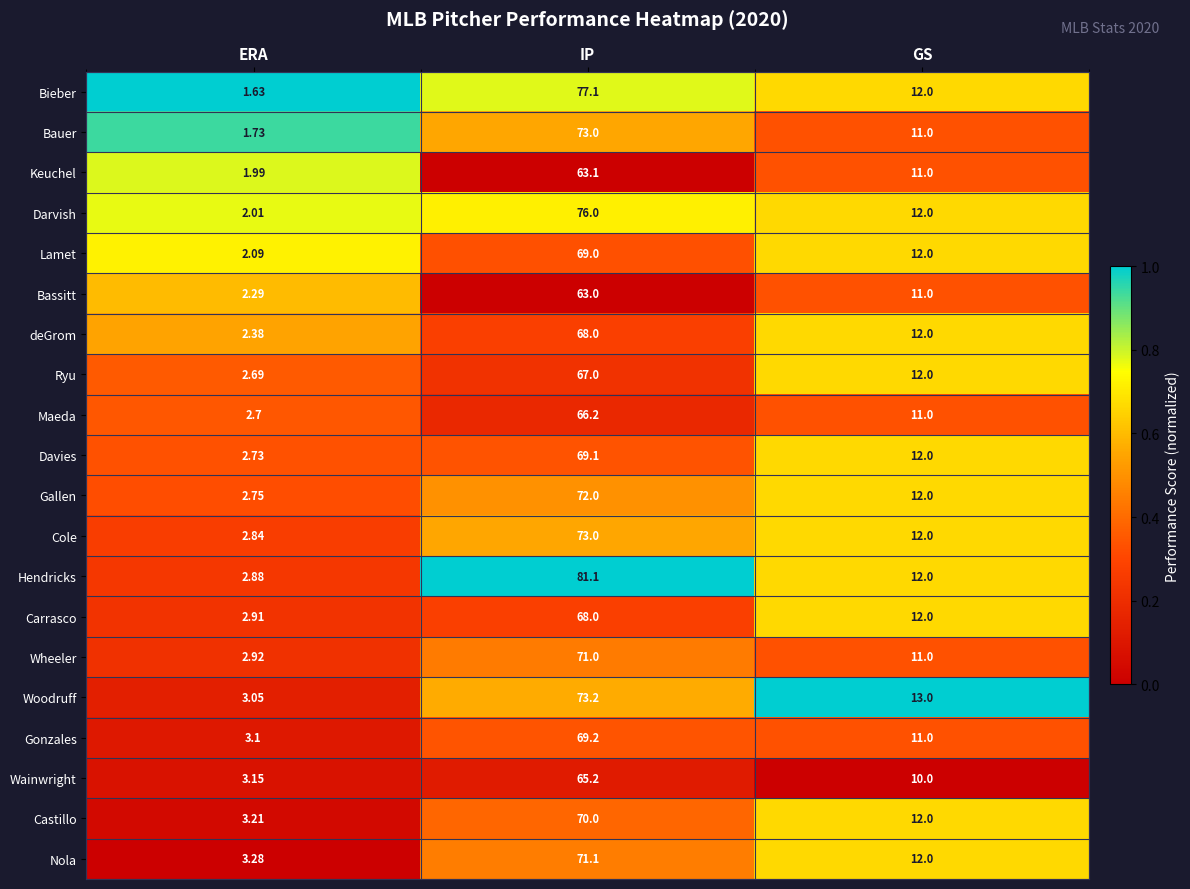

At which category is the sum across all series the highest?

IP